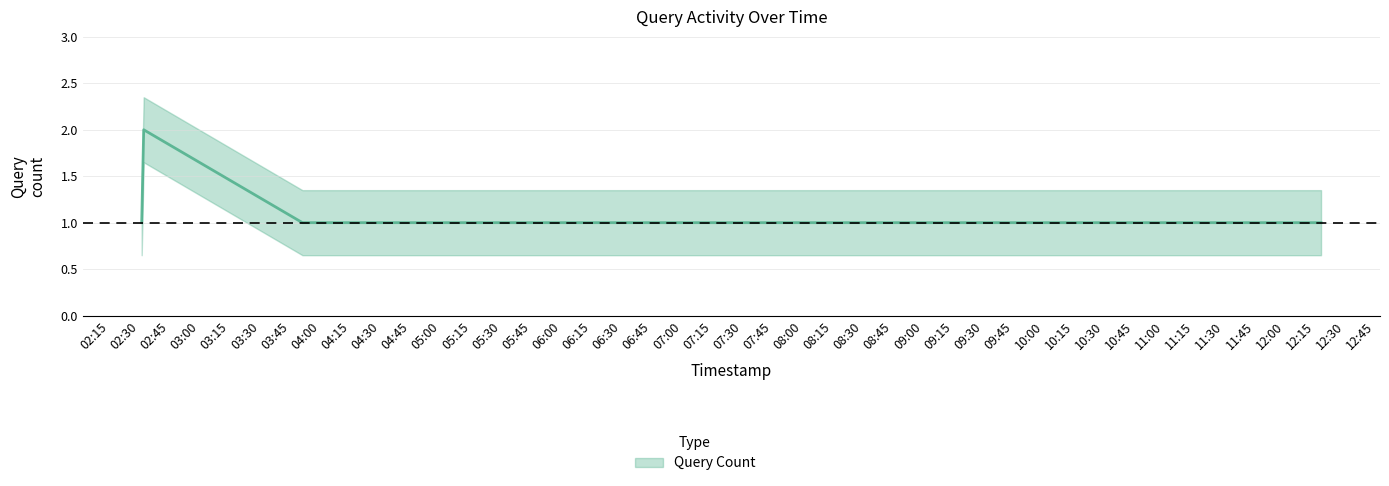

Where is the data nearest to the value 1?

2019-06-26 02:31:00